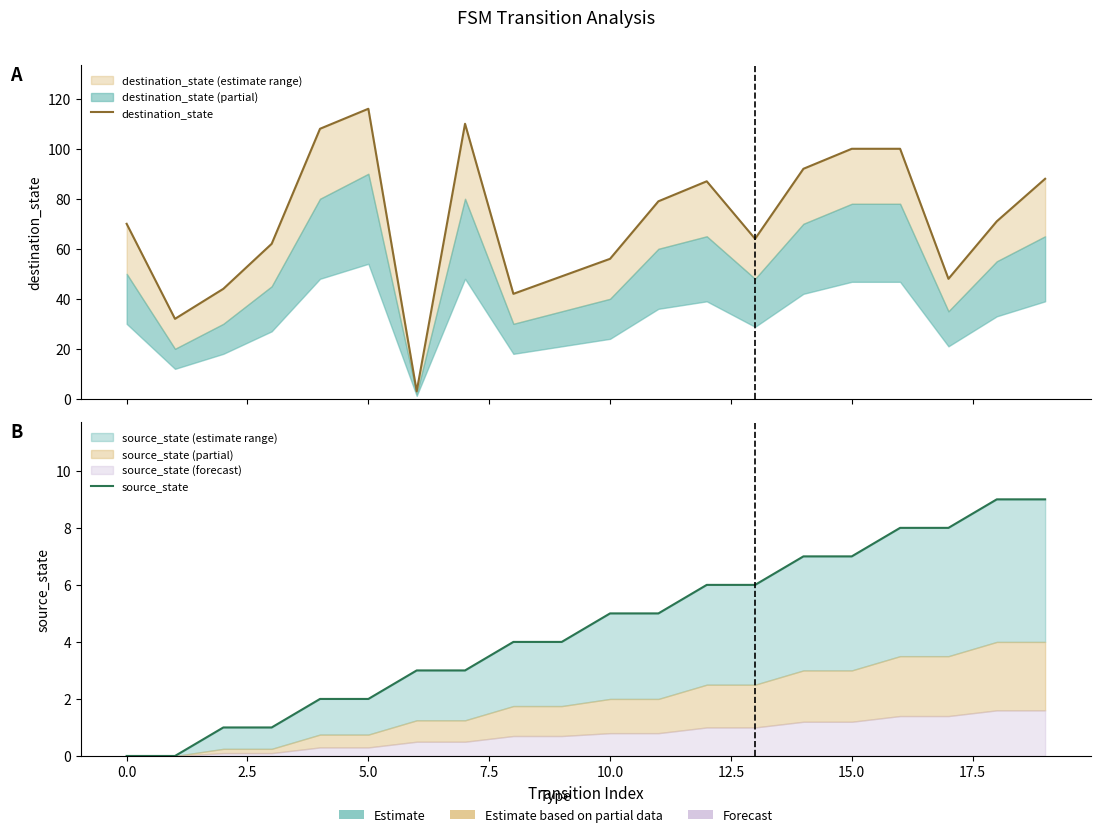

Count the source_state values in the range 2 to 7.

12